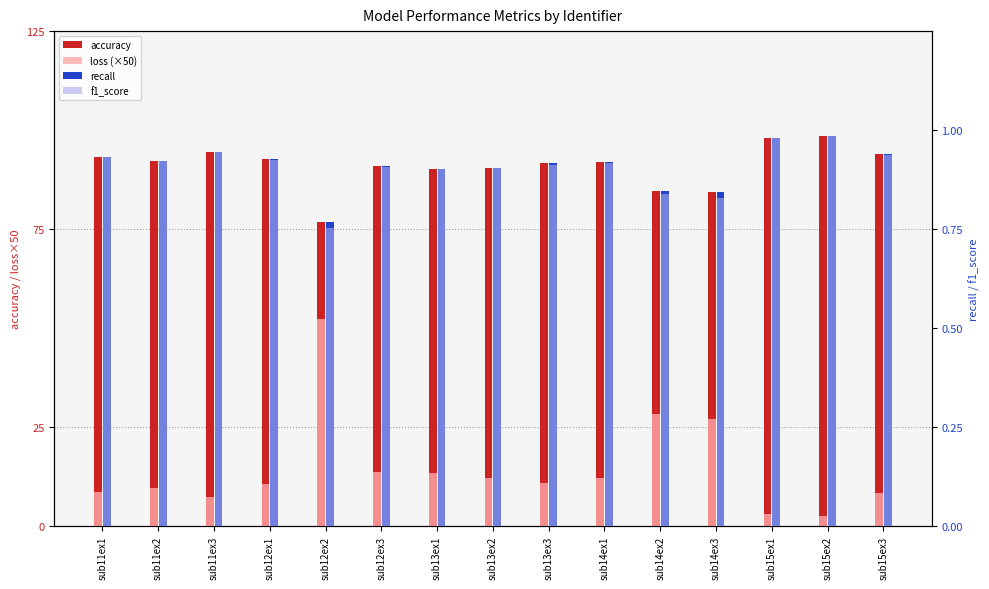

Which series has the largest range (max minus min)?

loss (×50)